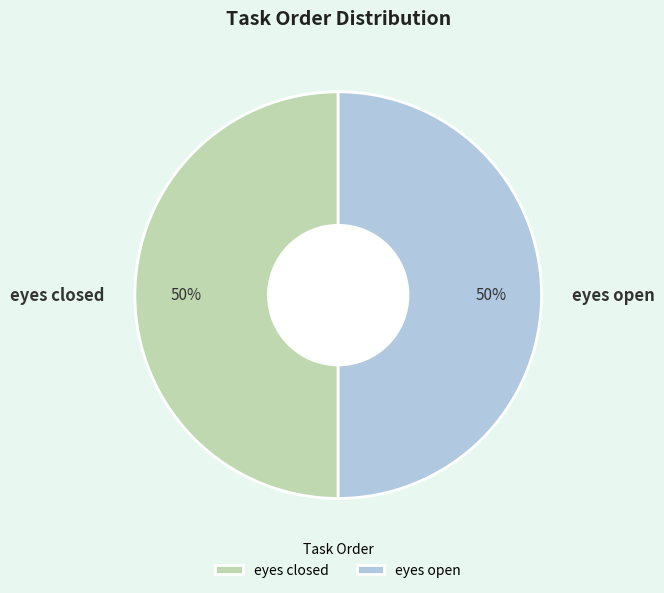

To the nearest percent, what is the difference between the eyes closed and eyes open slice percentages?

0%